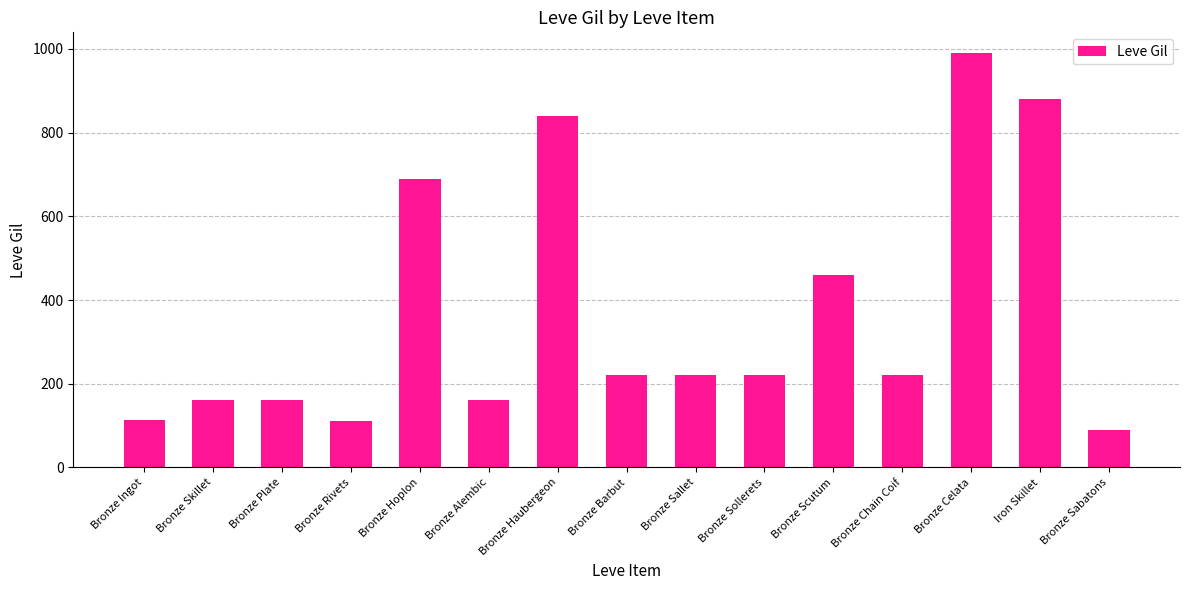

Approximately how many times larger is the value at Bronze Plate compared to Bronze Barbut?

0.7